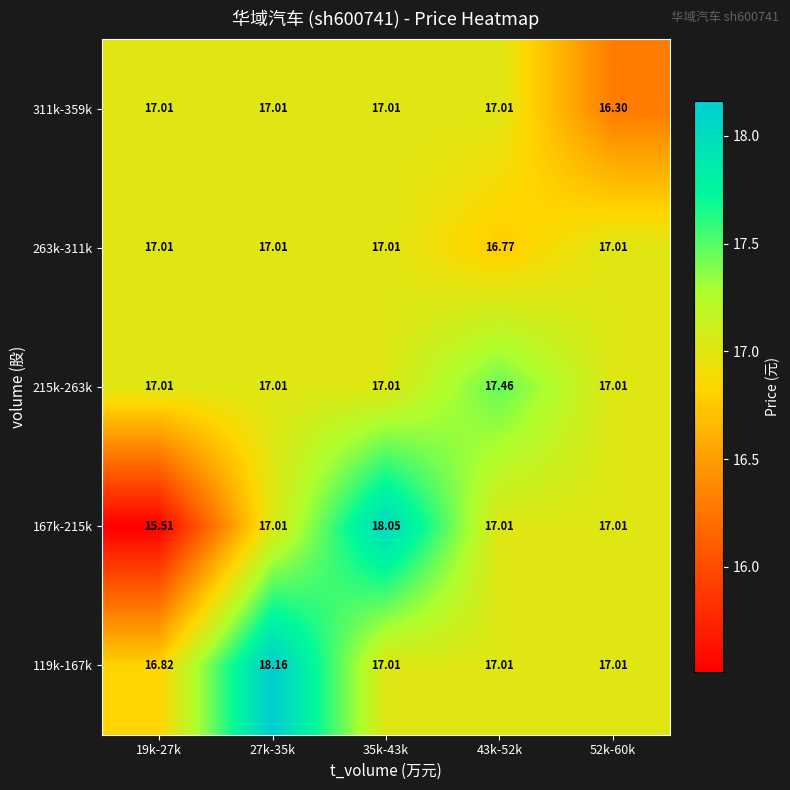

Is the value of 167k-215k at 43k-52k greater than the value of 119k-167k at 27k-35k?

No